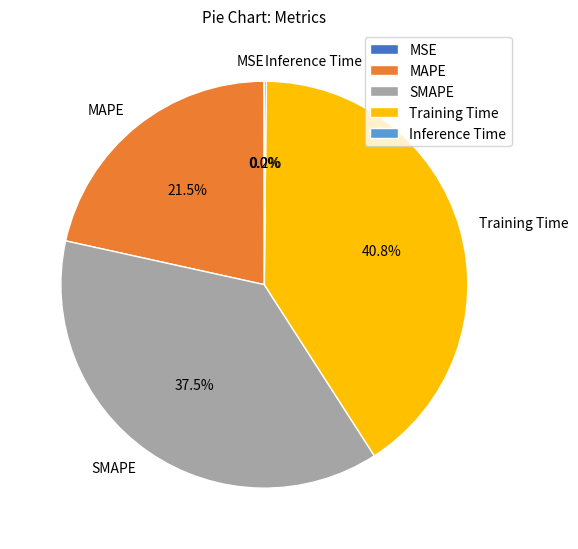

Which has a higher value, Training Time or SMAPE?

Training Time